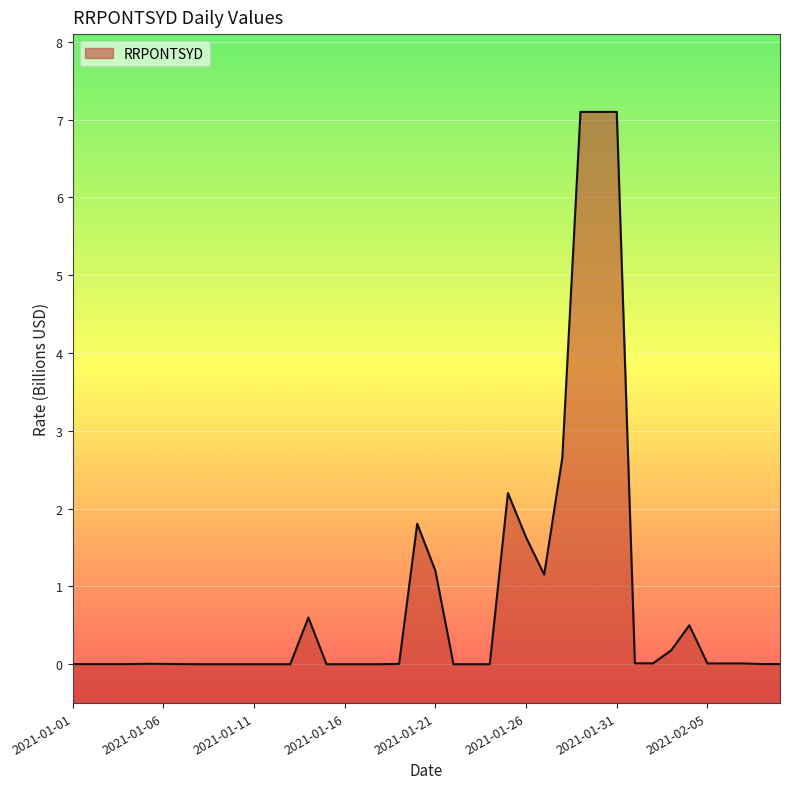

Reading left to right, transcribe all the data shown in this chart.

2021-01-01=0.0	2021-01-02=0.0	2021-01-03=0.0	2021-01-04=0.0	2021-01-05=0.0	2021-01-06=0.0	2021-01-07=0.0	2021-01-08=0.0	2021-01-09=0.0	2021-01-10=0.0	2021-01-11=0.0	2021-01-12=0.0	2021-01-13=0.0	2021-01-14=0.6	2021-01-15=0.0	2021-01-16=0.0	2021-01-17=0.0	2021-01-18=0.0	2021-01-19=0.0	2021-01-20=1.8	2021-01-21=1.2	2021-01-22=0.0	2021-01-23=0.0	2021-01-24=0.0	2021-01-25=2.2	2021-01-26=1.6	2021-01-27=1.2	2021-01-28=2.7	2021-01-29=7.1	2021-01-30=7.1	2021-01-31=7.1	2021-02-01=0.0	2021-02-02=0.0	2021-02-03=0.2	2021-02-04=0.5	2021-02-05=0.0	2021-02-06=0.0	2021-02-07=0.0	2021-02-08=0.0	2021-02-09=0.0